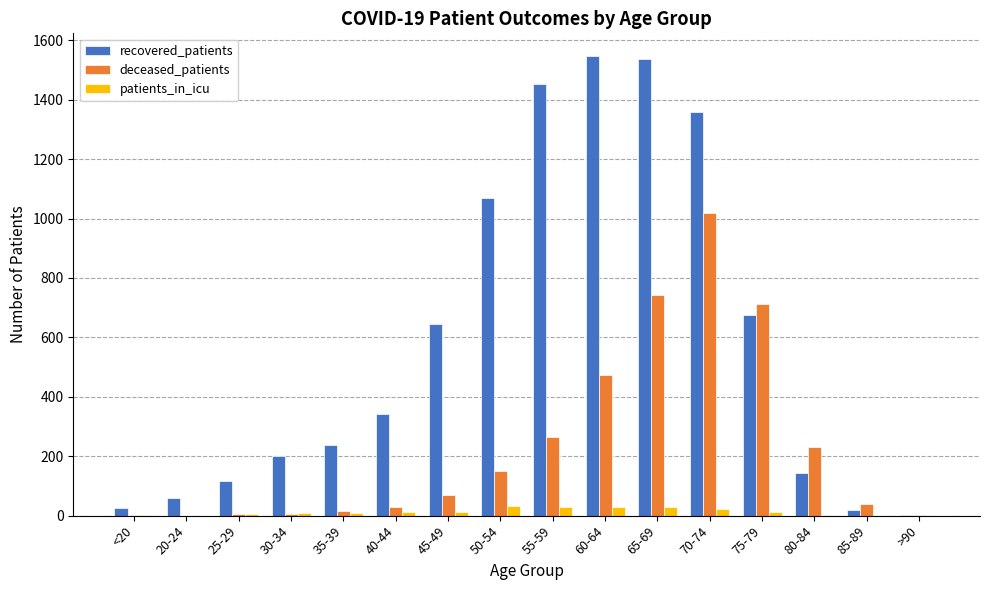

The value of recovered_patients at 25-29 is 117. True or false?

True